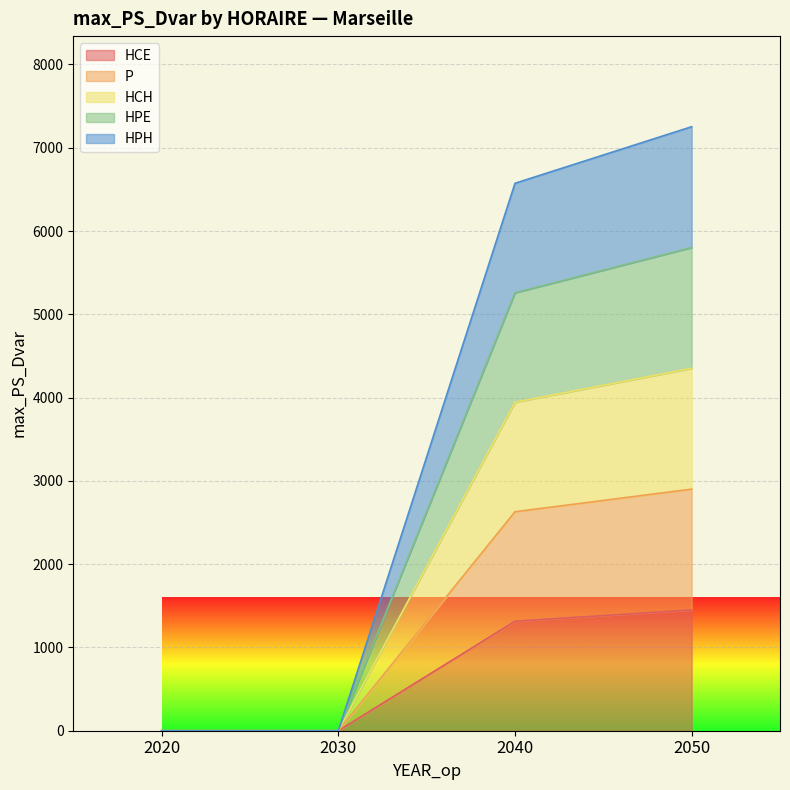

Which series has the largest range (max minus min)?

HPH